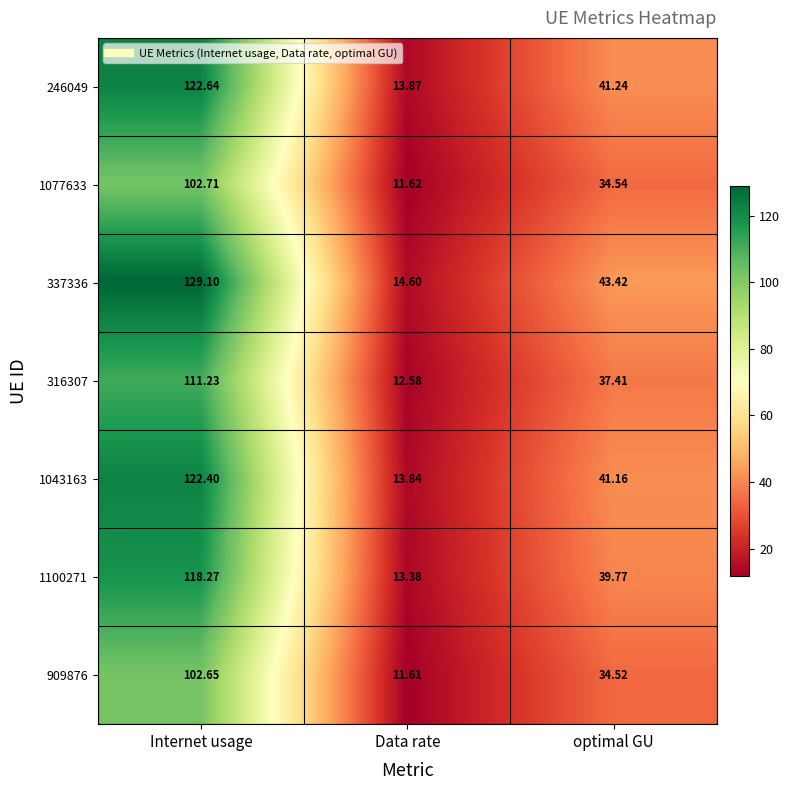

Rank the categories by 909876 value from highest to lowest.

Internet usage, optimal GU, Data rate